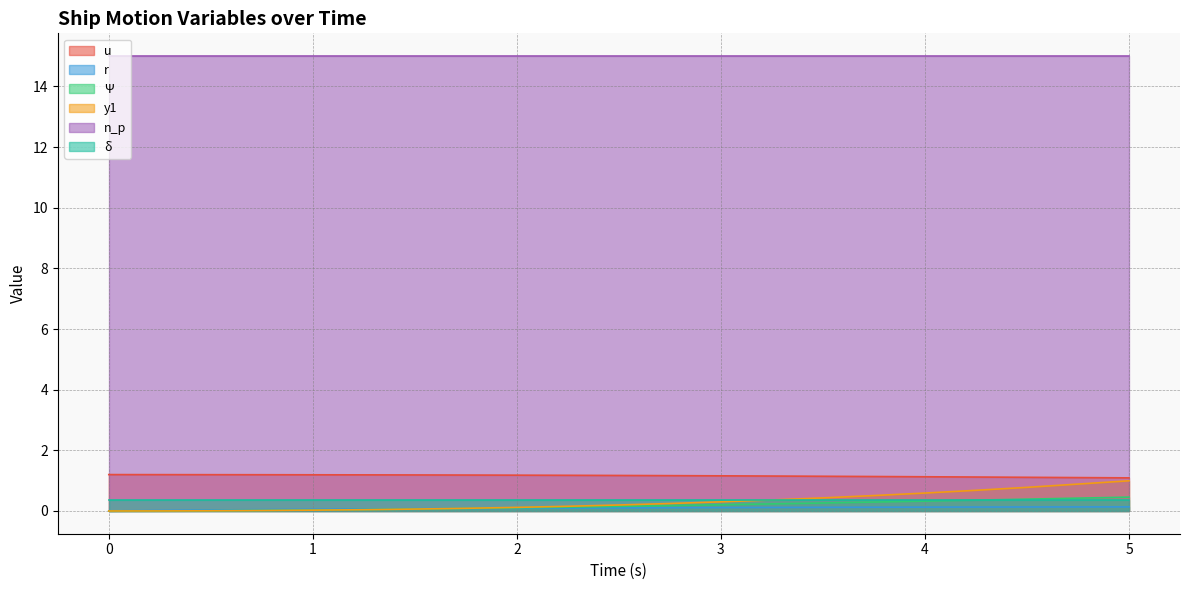

What is the sum of all Ψ values?

3.3